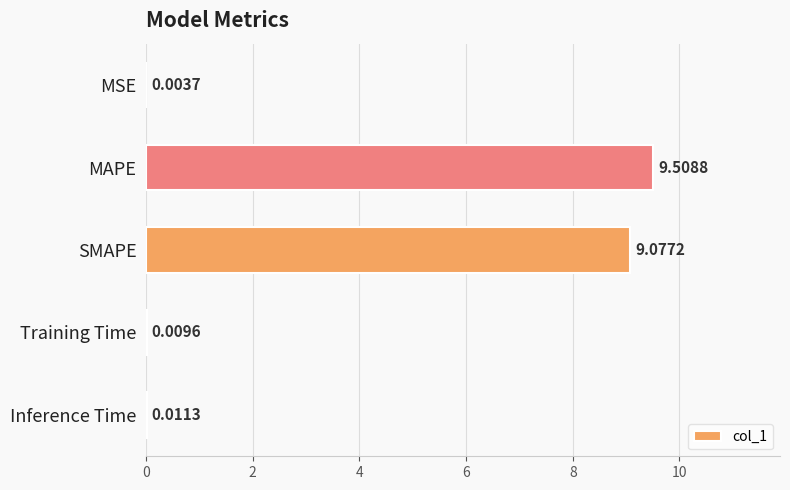

What is the change in value from MAPE to Inference Time?

-9.5